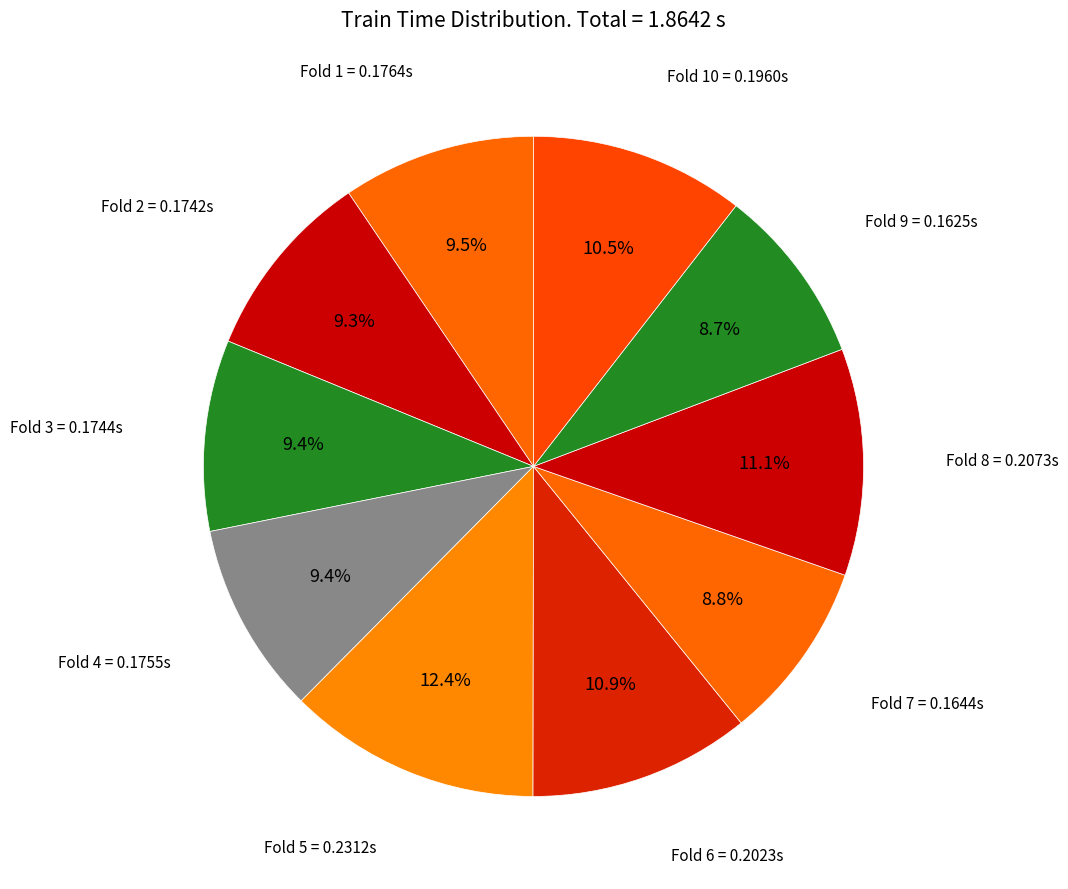

To the nearest percent, what is the combined percentage of Fold 3 and Fold 7?

18%